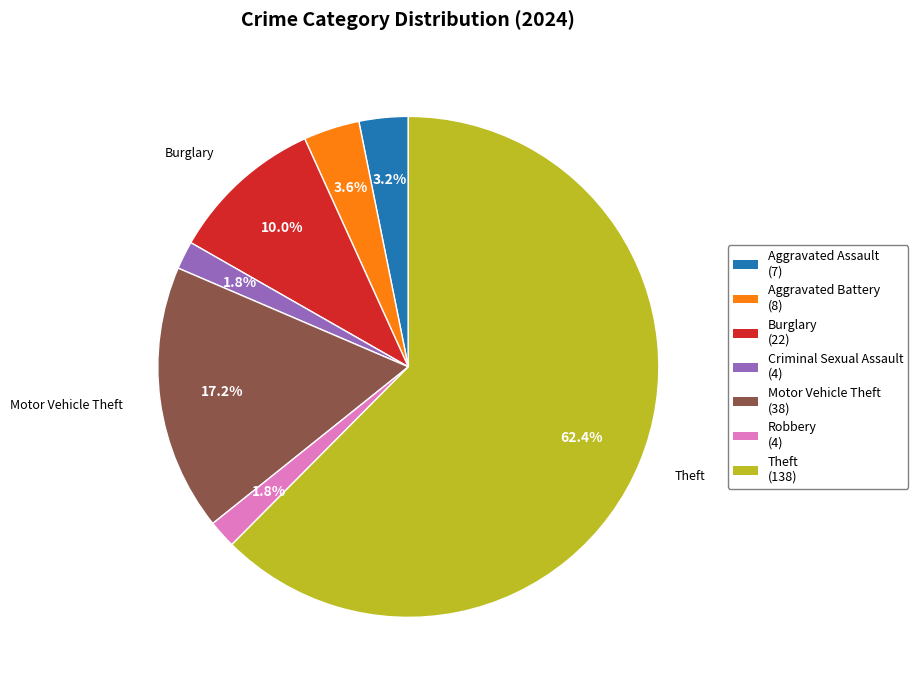

How many segments does this pie chart have?

7